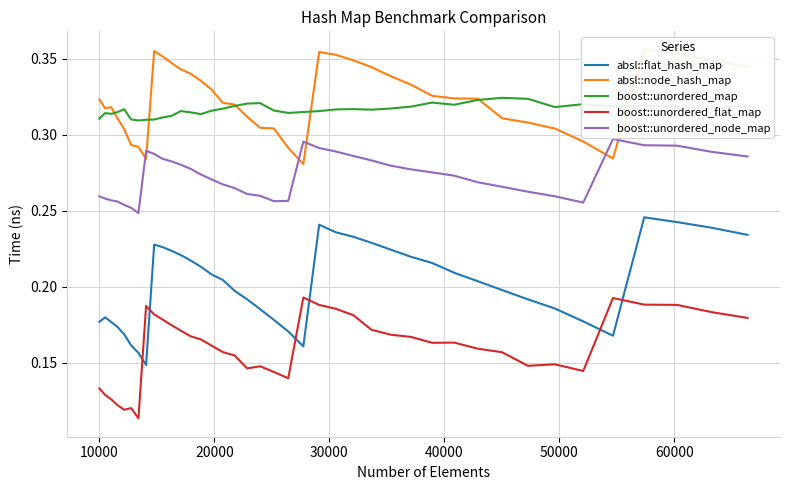

True or false: boost::unordered_flat_map and boost::unordered_map cross at least once.

False